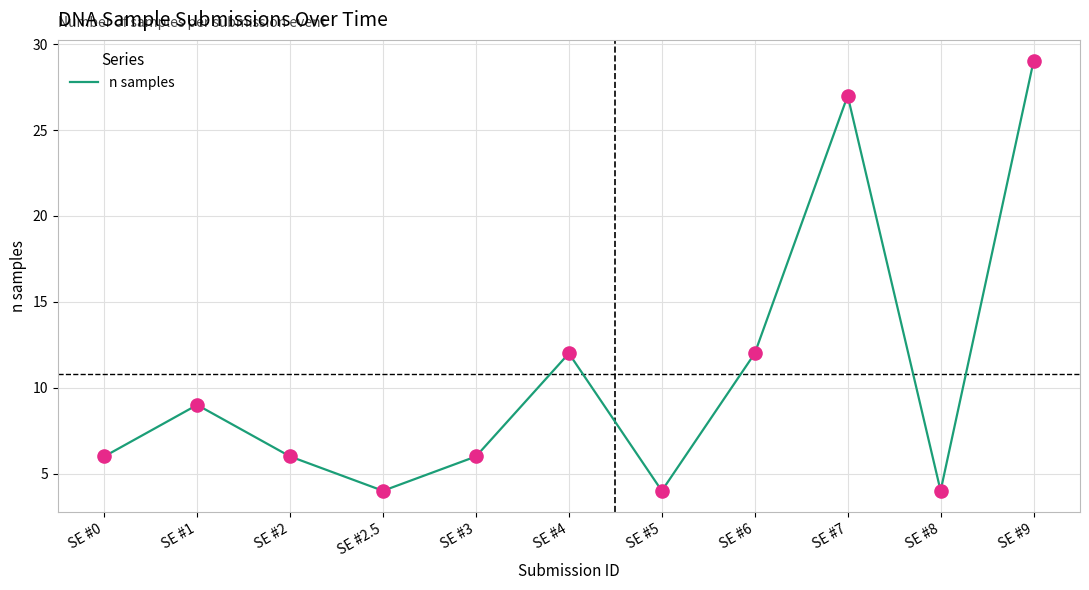

Which has a higher value, SE #7 or SE #8?

SE #7